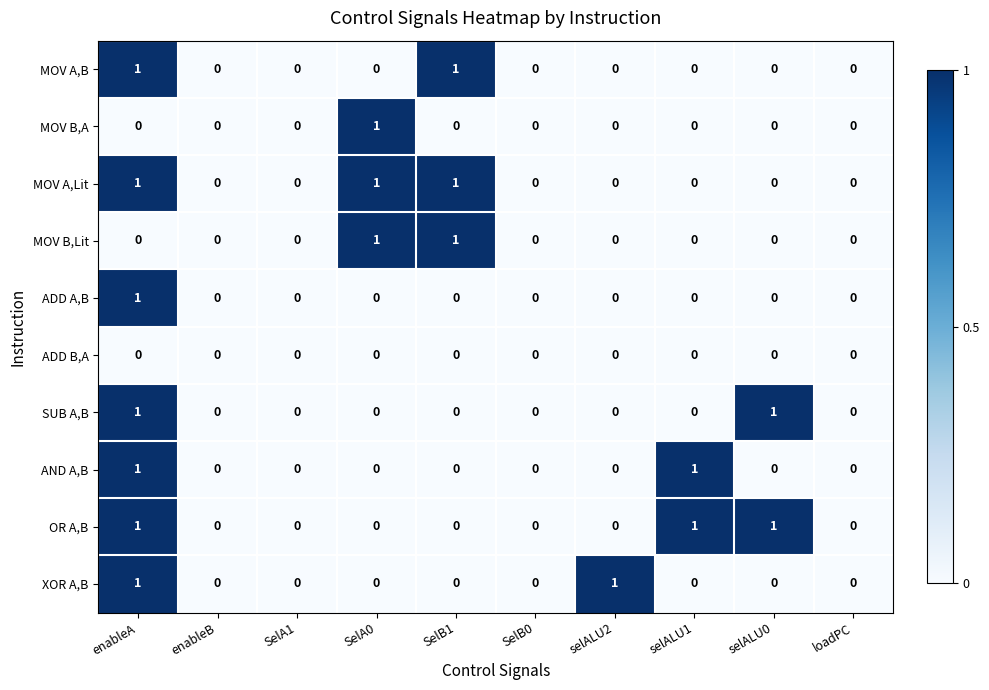

How many SUB A,B values are between 0 and 1?

10